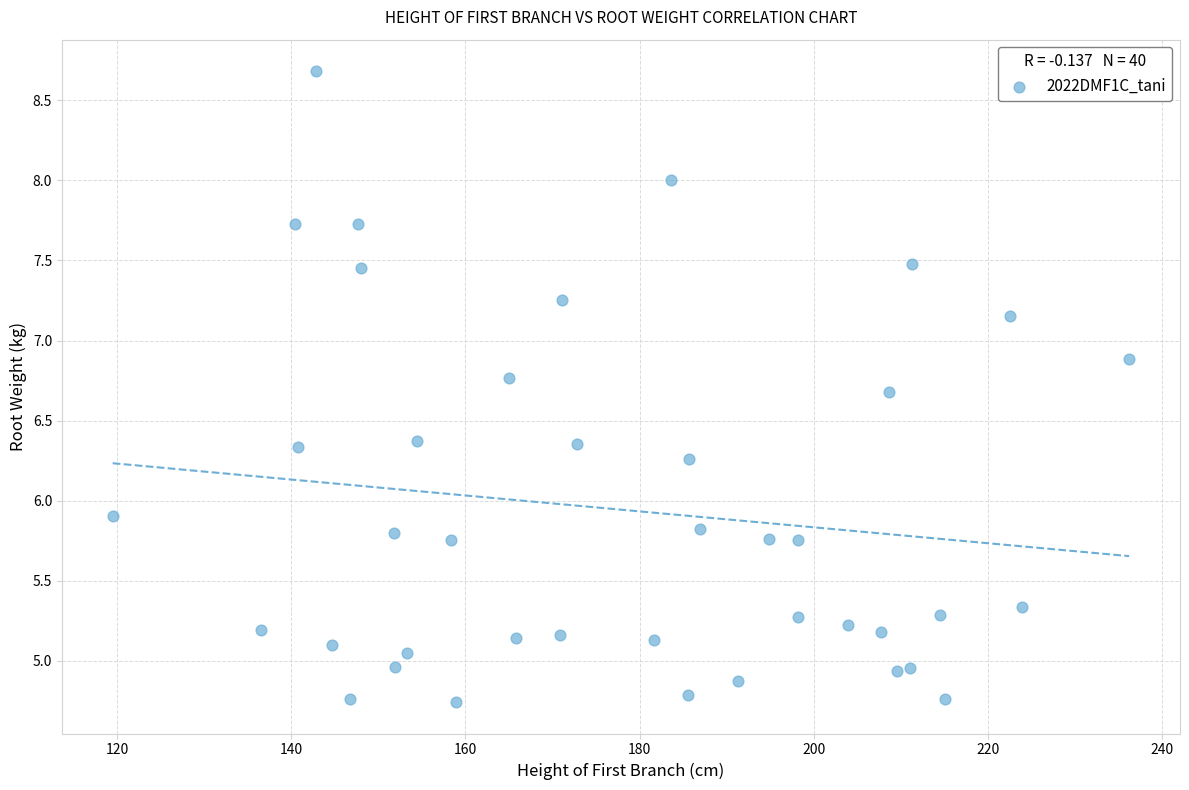

What Y value in the scatter plot is closest to 6?

5.9